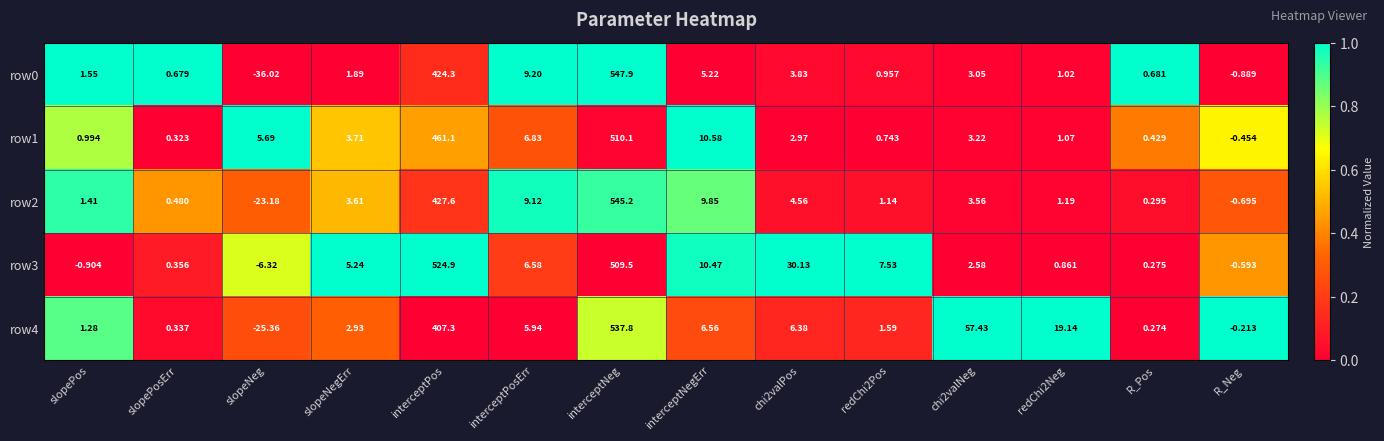

At which category is the sum across all series the highest?

interceptNeg